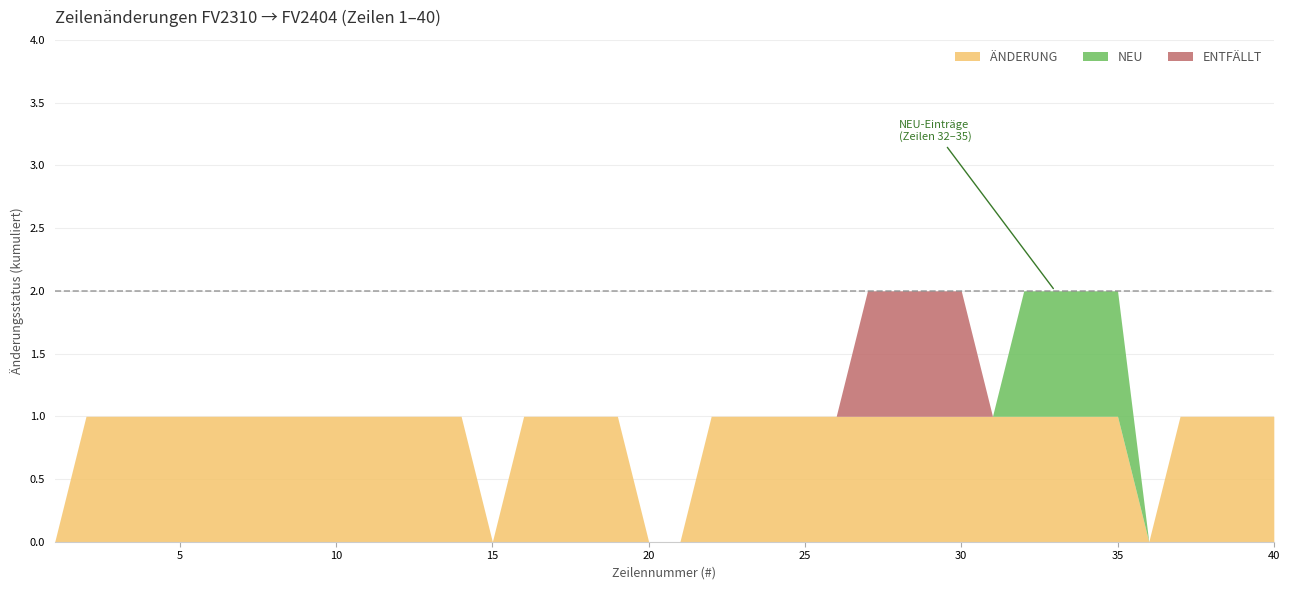

The value at 23 is 2. True or false?

False